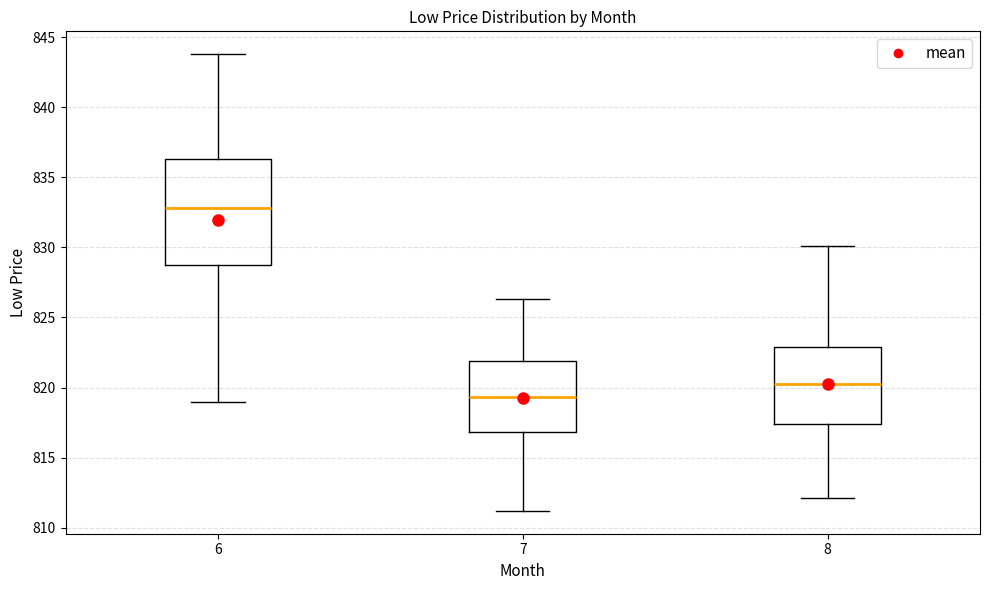

Reading left to right, transcribe this box plot: for each box, give where its median line is, the range the box spans, and where its two whiskers end, as read against the y-axis. The values are not printed on the chart, so give them approximately, as read against the axis.

6: median 833.0, box 829.0 to 836.5, whiskers 819.0 to 844.0
7: median 819.5, box 817.0 to 822.0, whiskers 811.0 to 826.5
8: median 820.5, box 817.5 to 823.0, whiskers 812.0 to 830.0